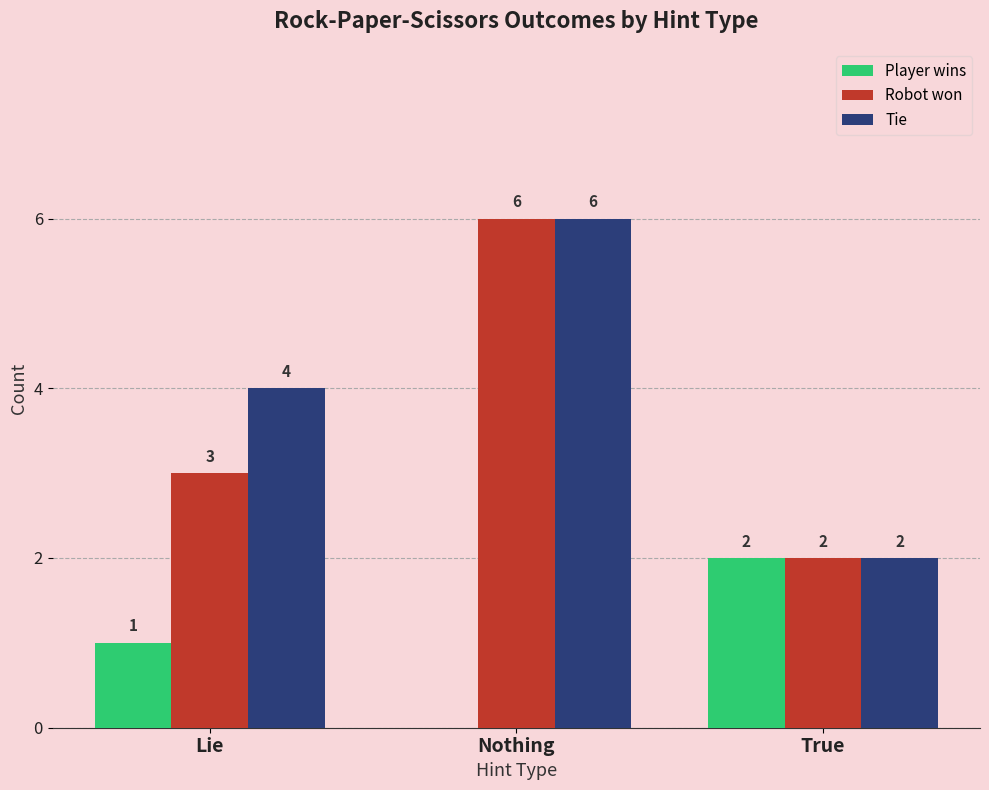

Which series changed the most between Lie and Nothing?

Robot won